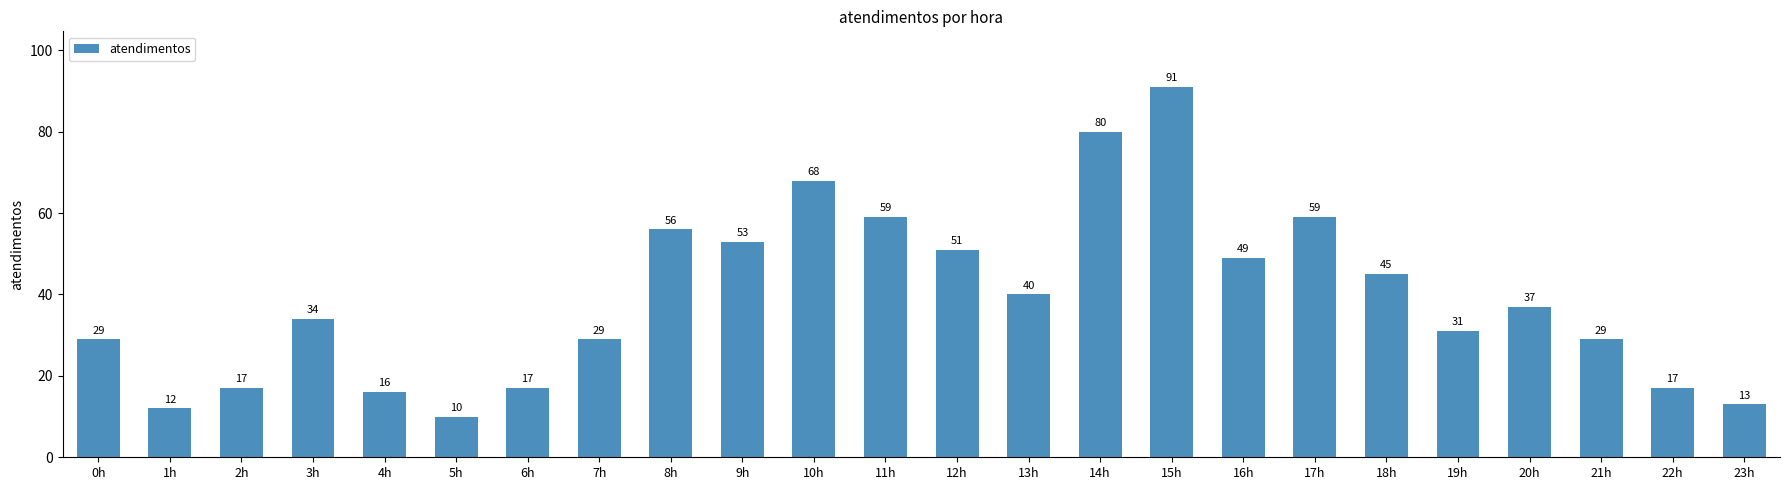

What is the smallest value displayed?

10